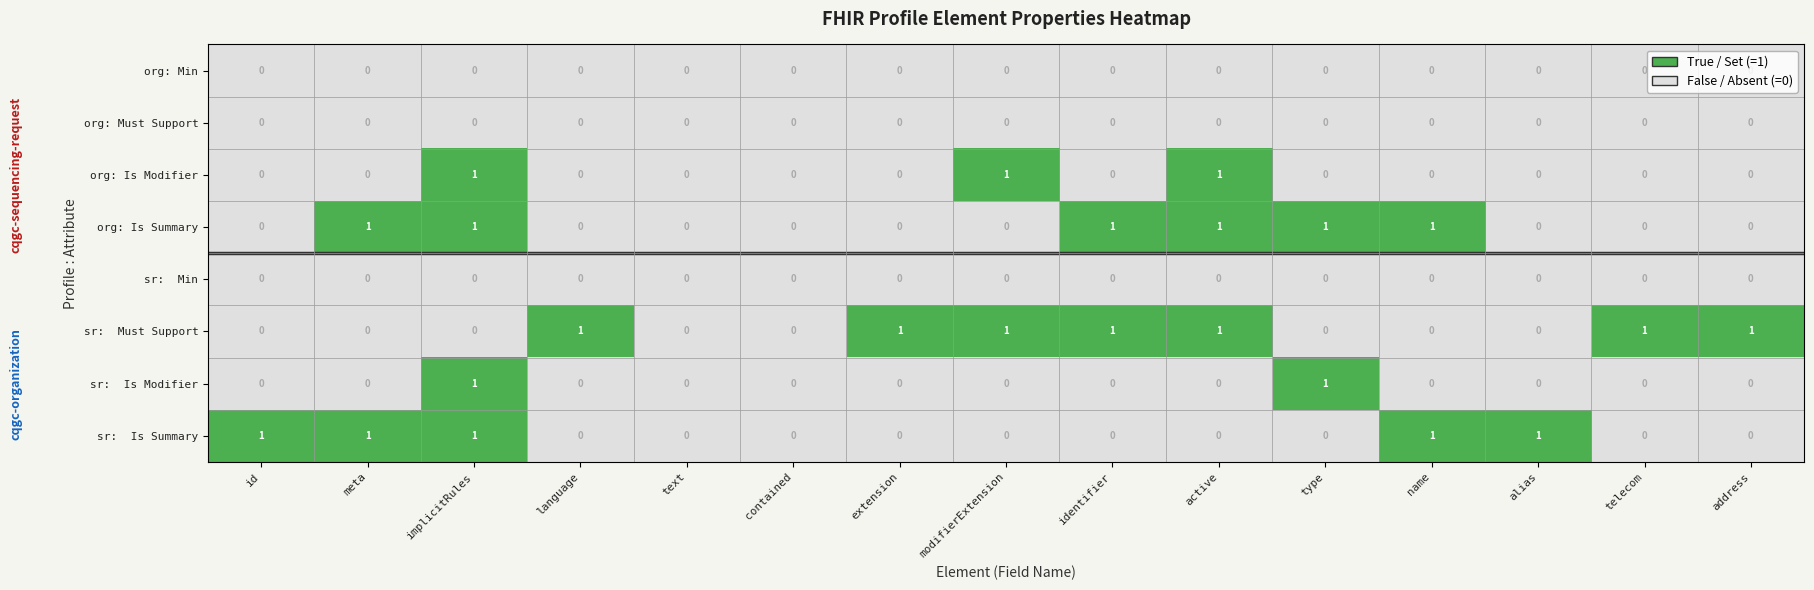

The org: Must Support series shows 0 at contained. True or false?

True